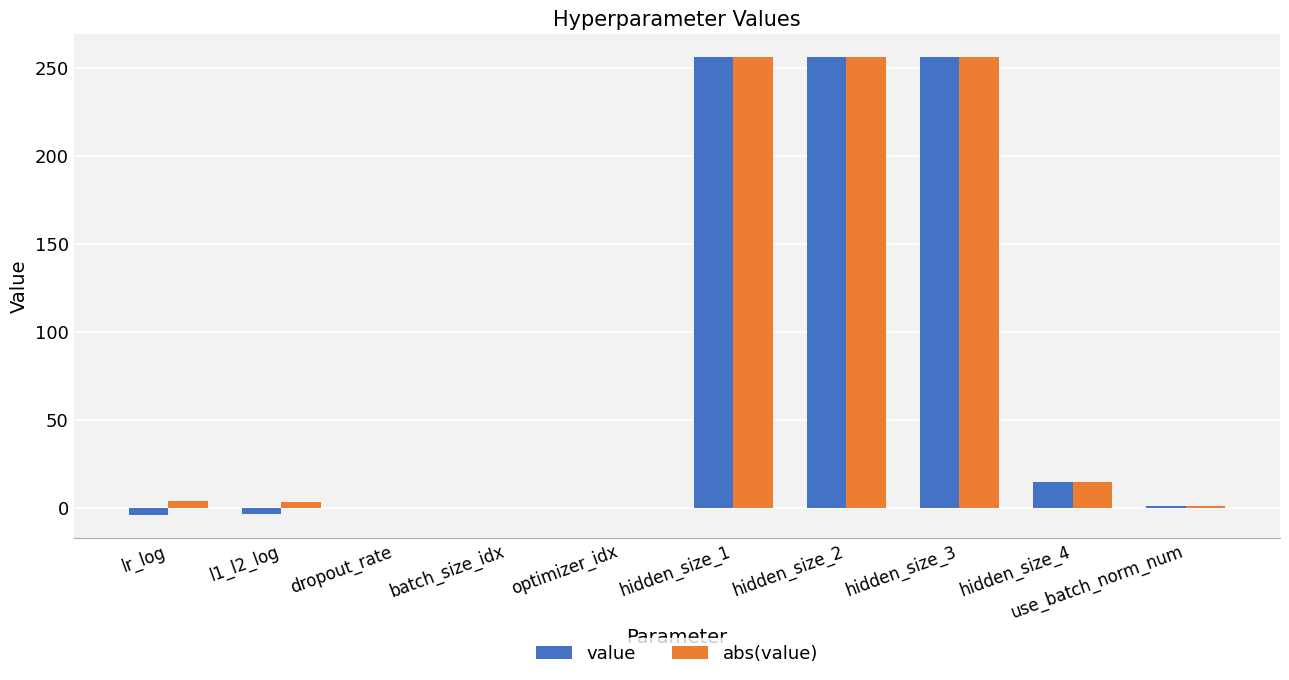

What is the sum of all value values?

776.3